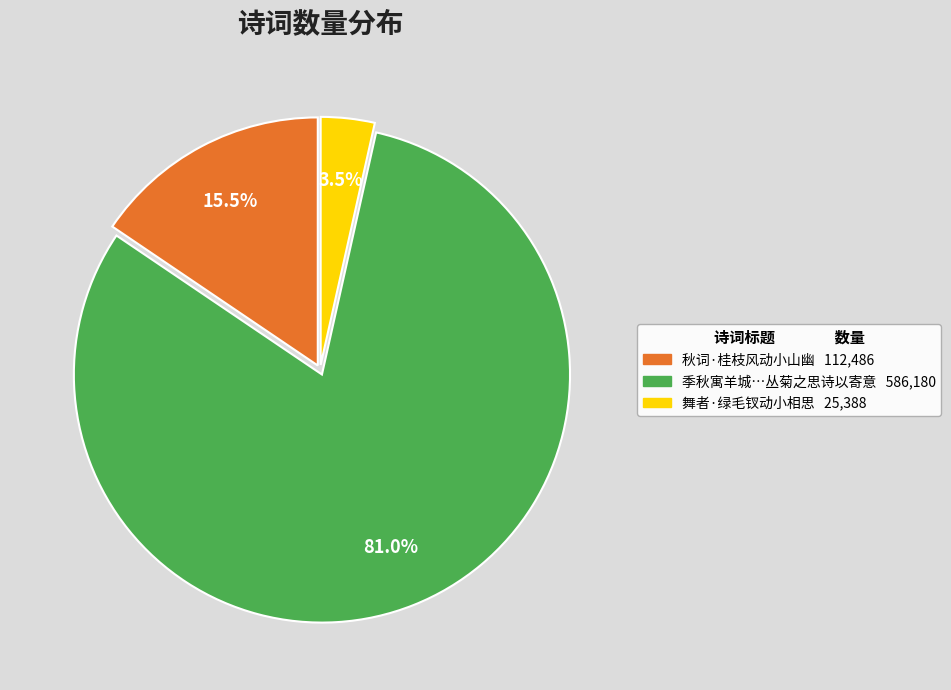

Does any single category account for the majority?

Yes